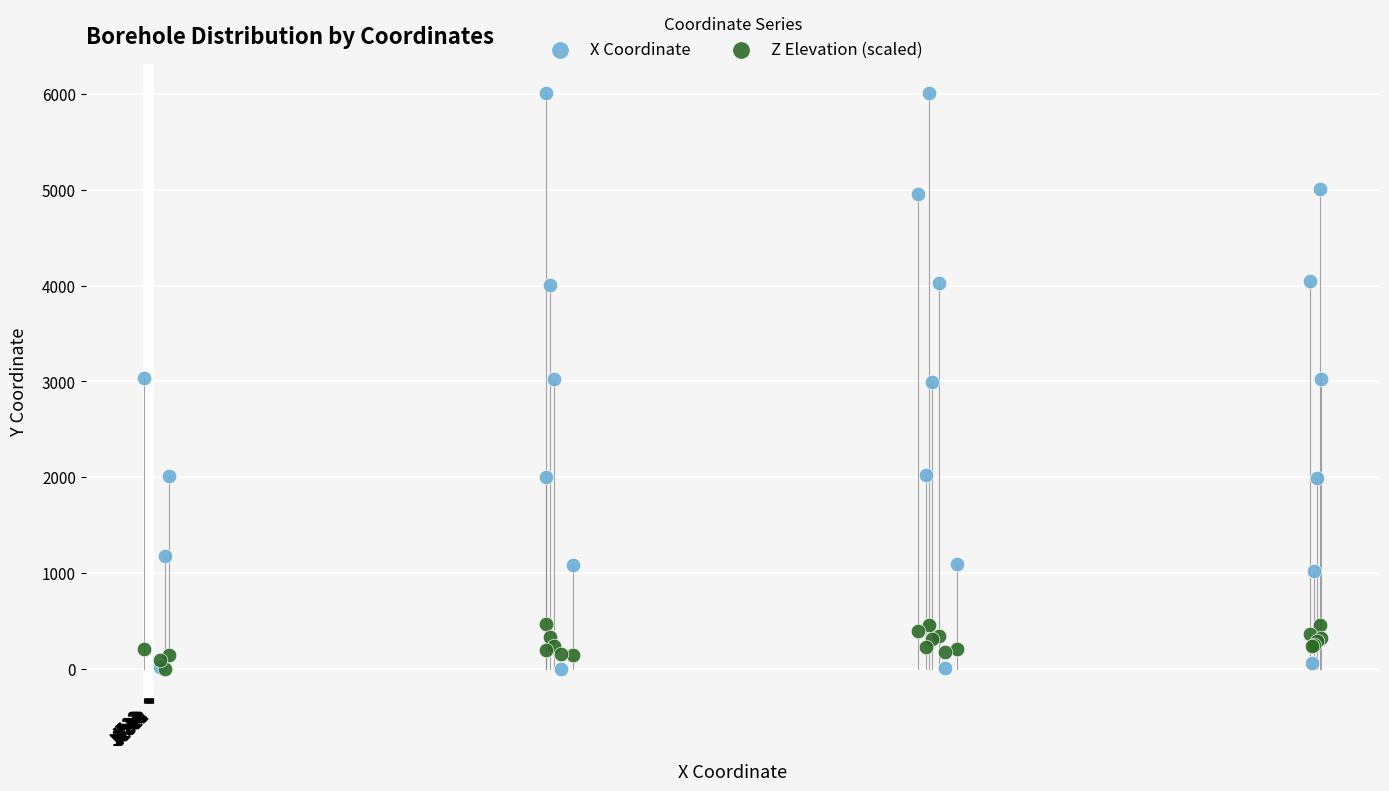

Which series has the widest spread of Y values?

X Coordinate